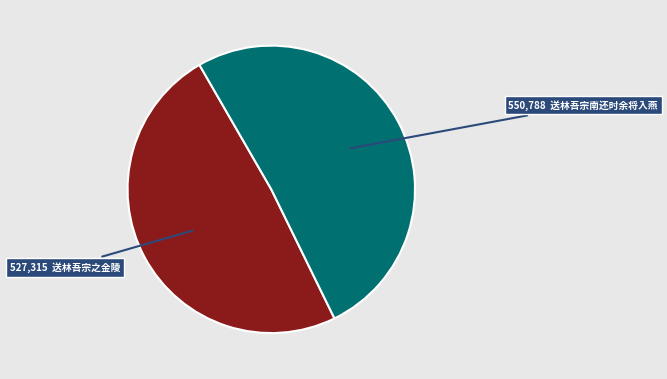

Is there a majority slice in this chart?

Yes